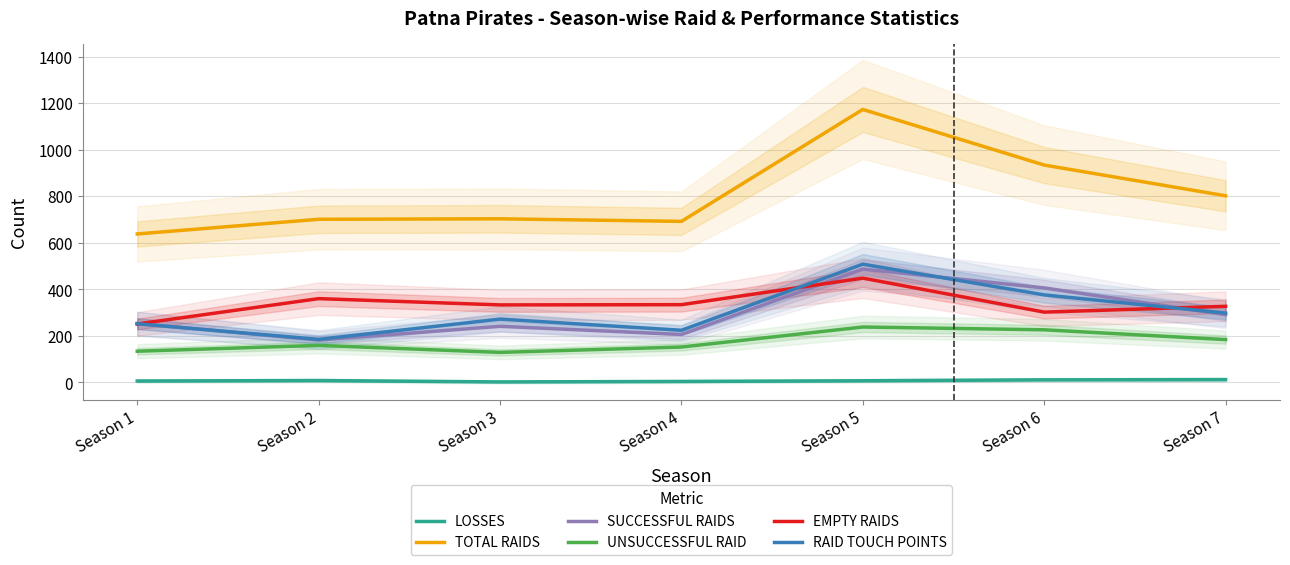

Where is the first local maximum for EMPTY RAIDS?

Season 2